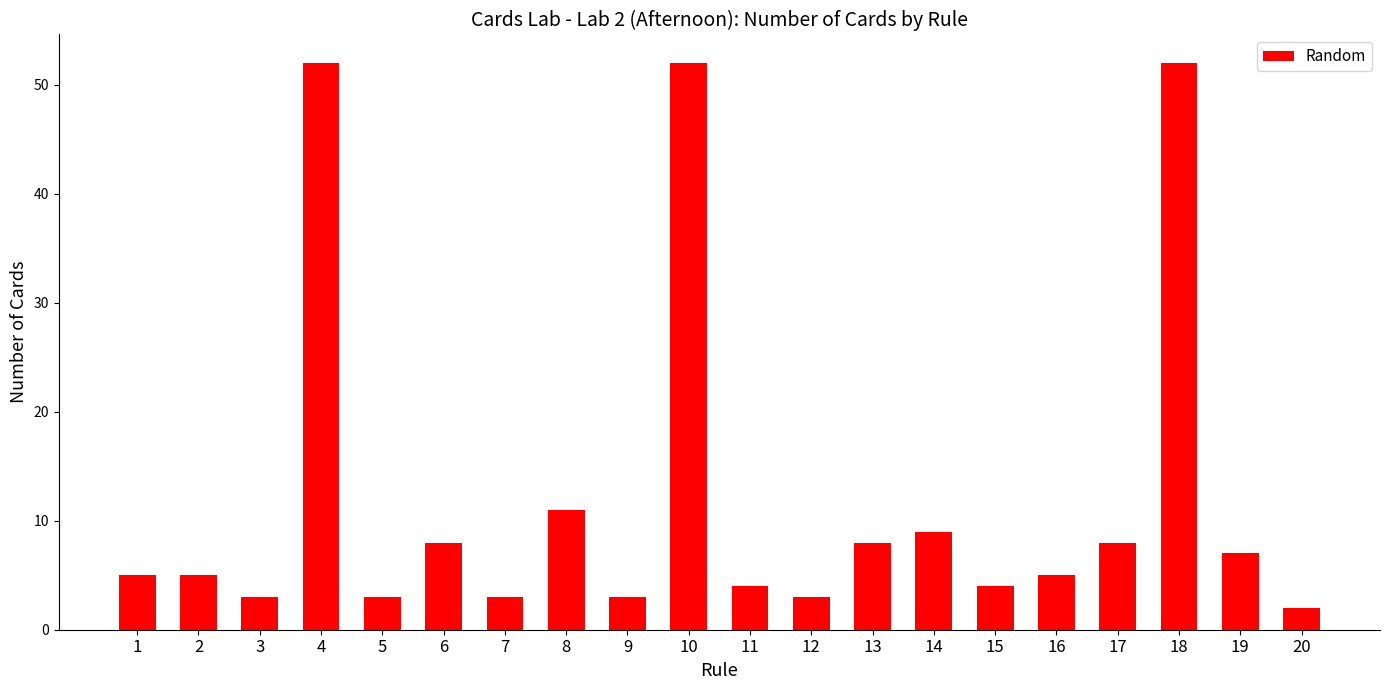

The value at 18 is 52. True or false?

True